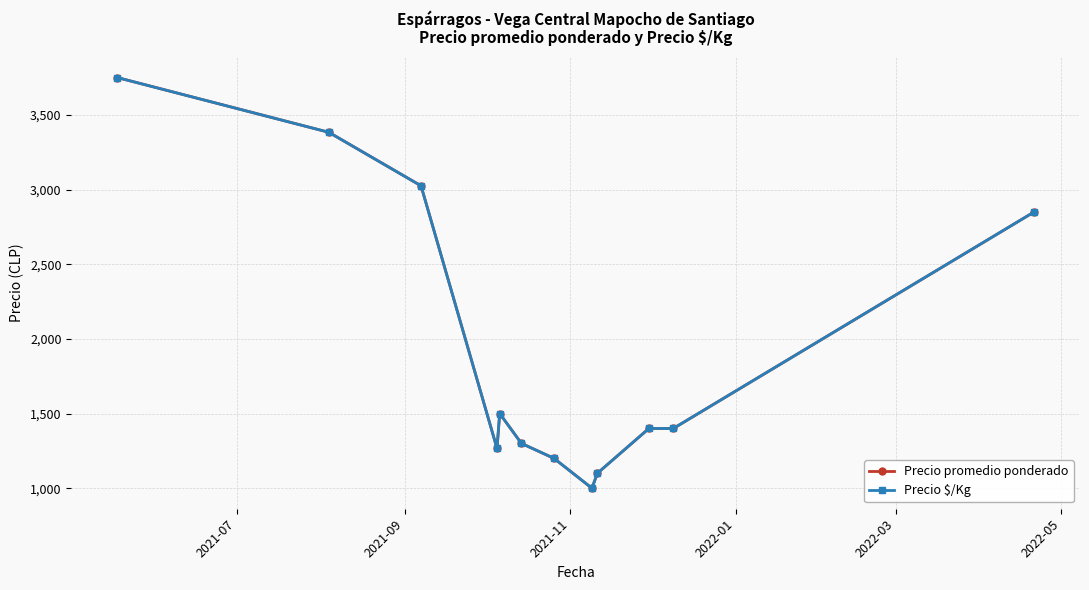

Is this an area chart (filled region under the line)?

No